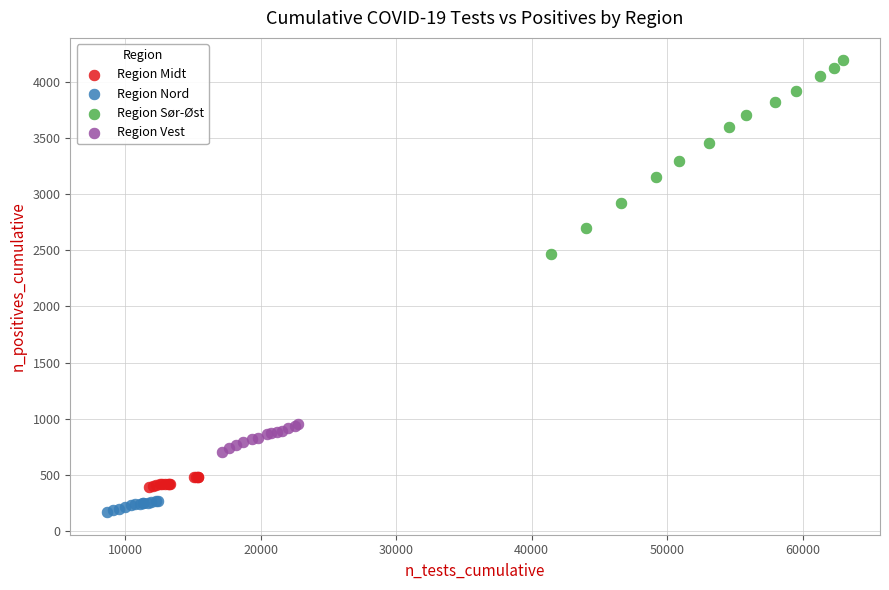

Which series has the largest Y range (max minus min)?

Region Sør-Øst